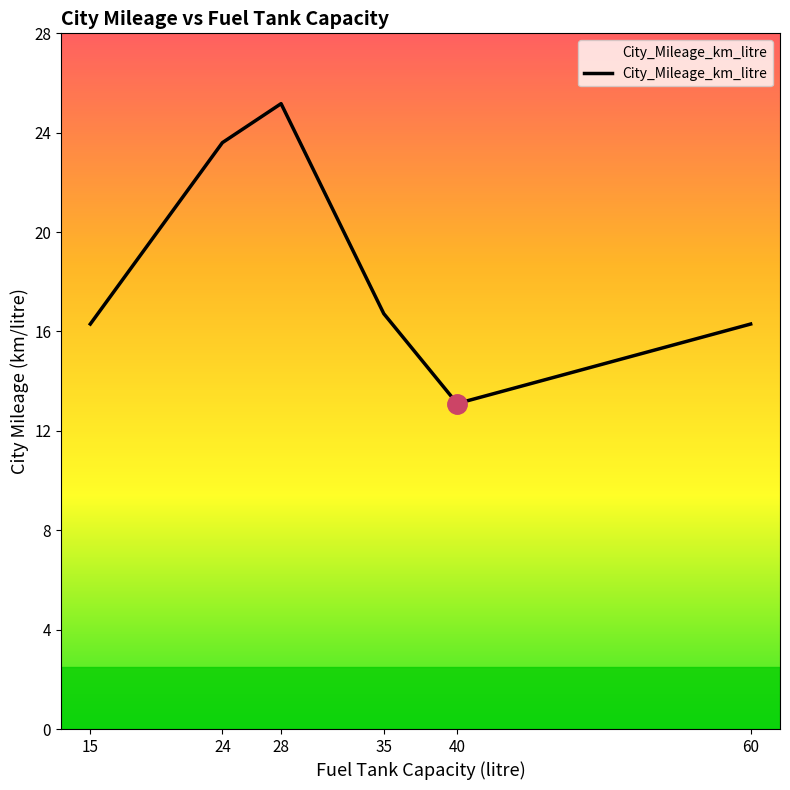

At which category does the data reach its first local peak?

28